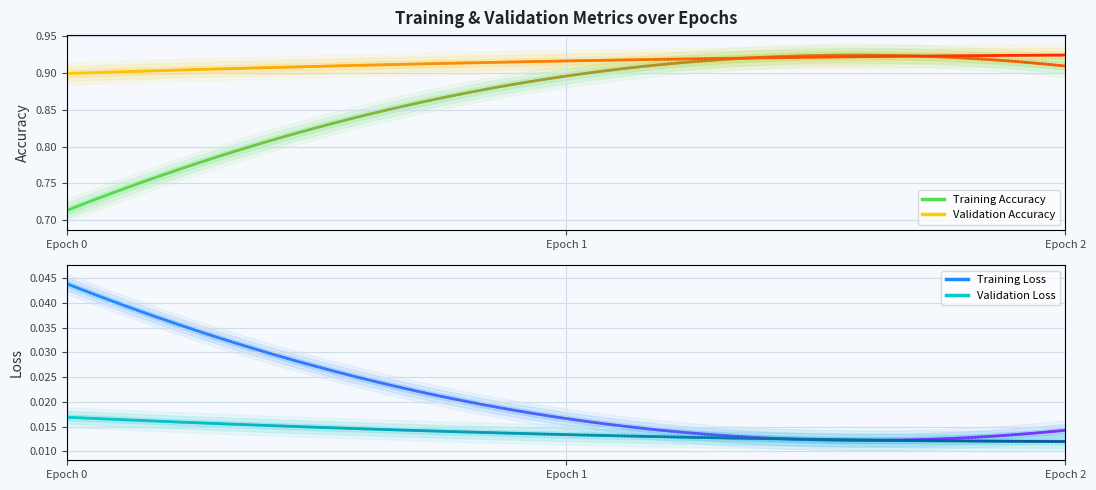

Which series changed the most between 0 and 2?

acc